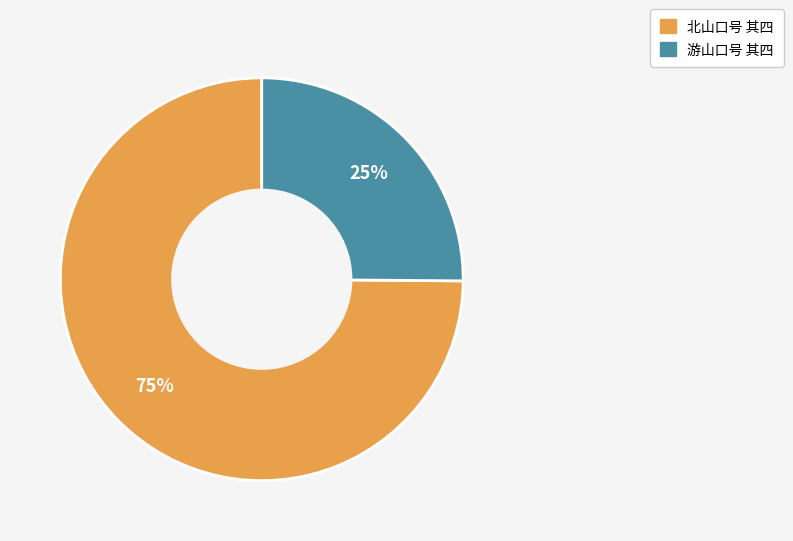

Between 北山口号 其四 and 游山口号 其四, which is larger?

北山口号 其四